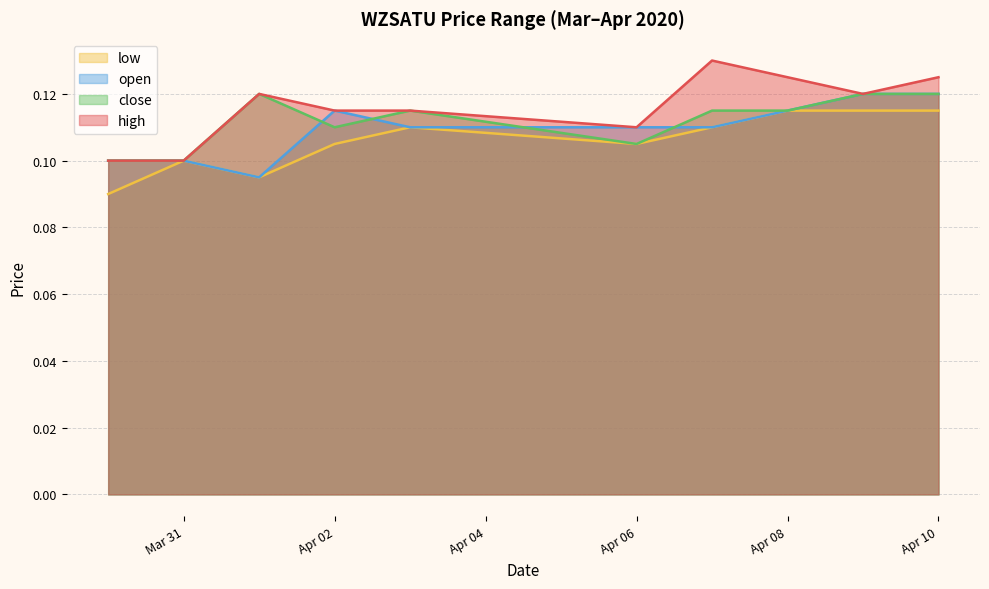

The close series shows 0.1 at 2020-04-09. True or false?

True